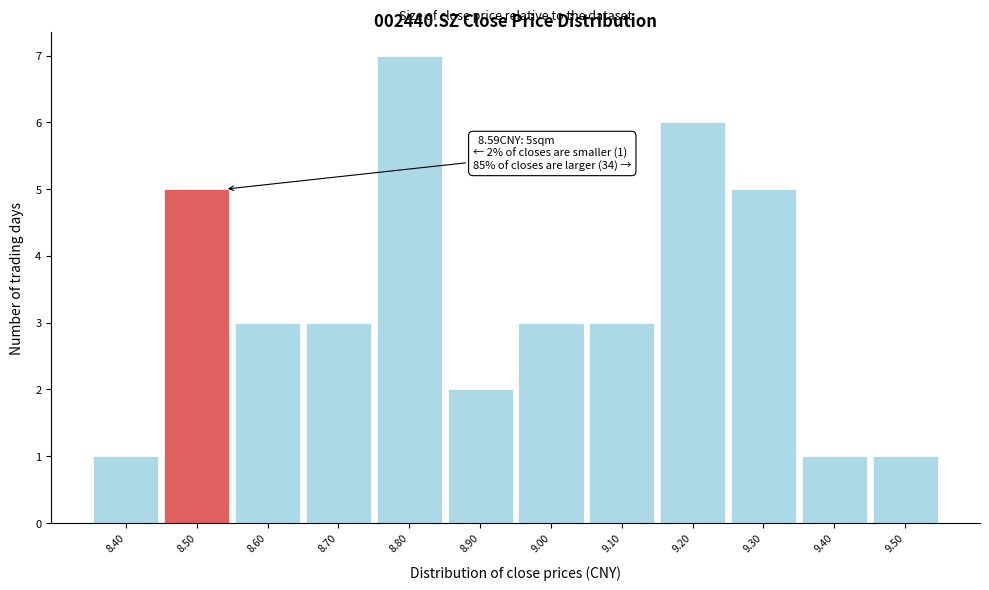

Reading left to right, transcribe all the data shown in this chart.

8.40=1	8.50=5	8.60=3	8.70=3	8.80=7	8.90=2	9.00=3	9.10=3	9.20=6	9.30=5	9.40=1	9.50=1